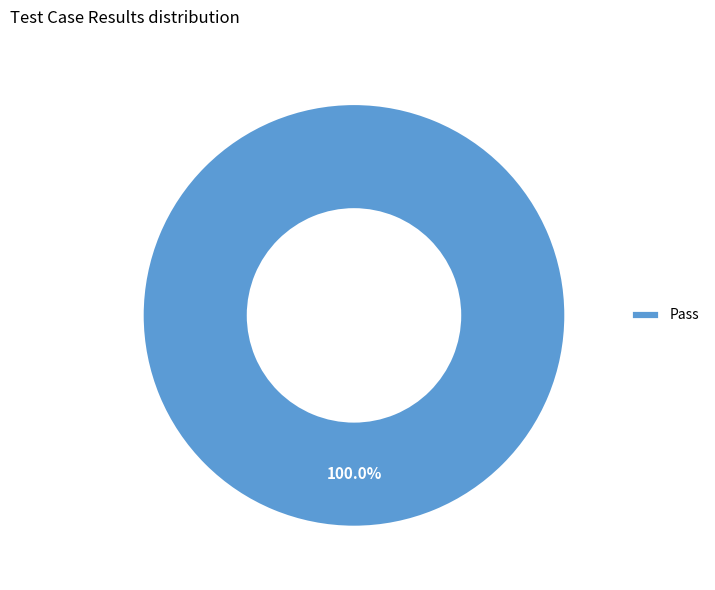

Rank the categories by value from highest to lowest.

Pass